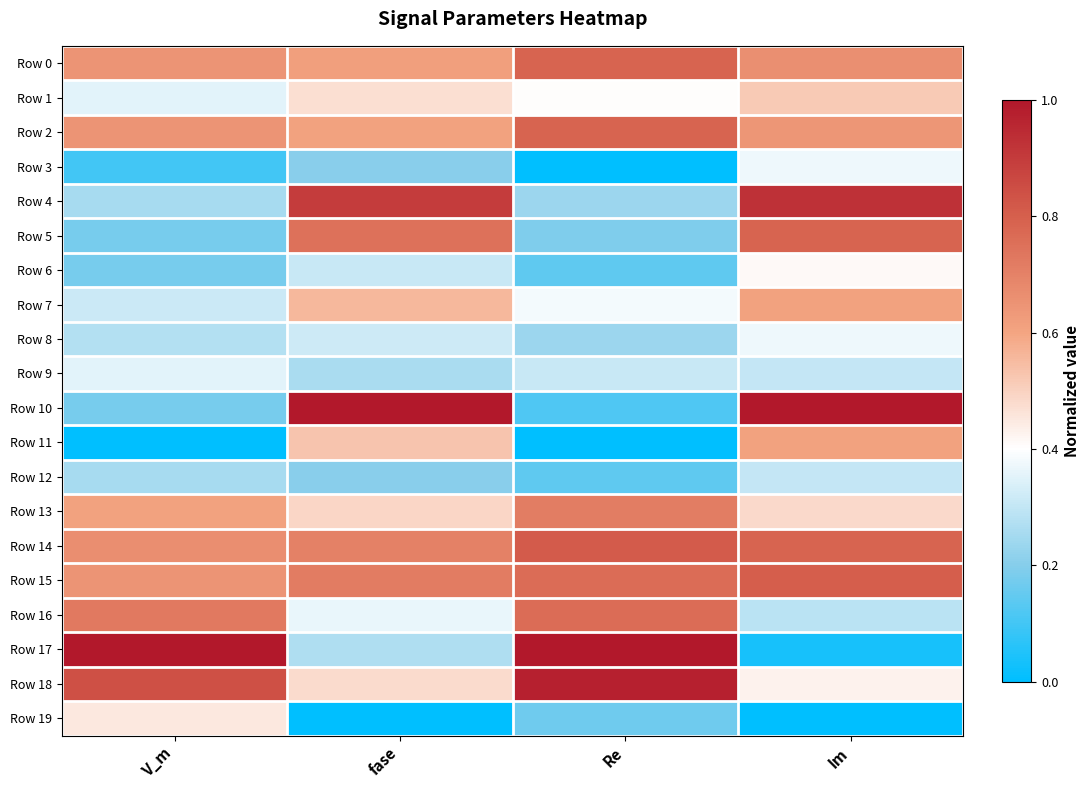

At Im, list the series in order from smallest to largest.

Row 19, Row 17, Row 16, Row 9, Row 12, Row 3, Row 8, Row 6, Row 18, Row 13, Row 1, Row 7, Row 11, Row 2, Row 0, Row 5, Row 14, Row 15, Row 4, Row 10